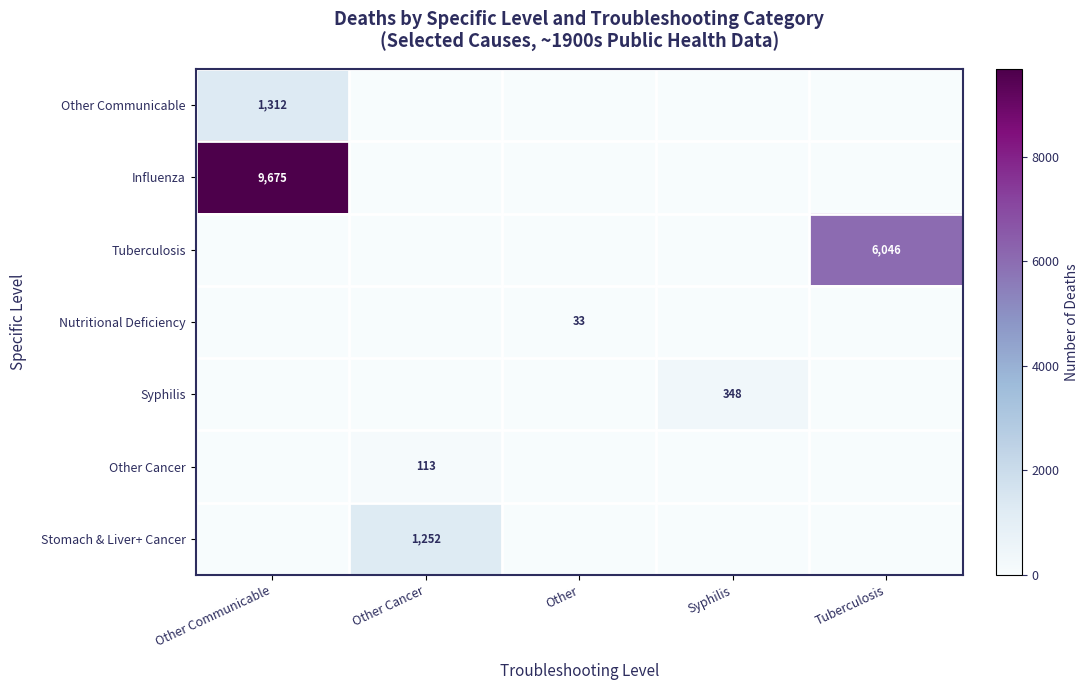

What is the spread (max minus min) of values at Syphilis?

348